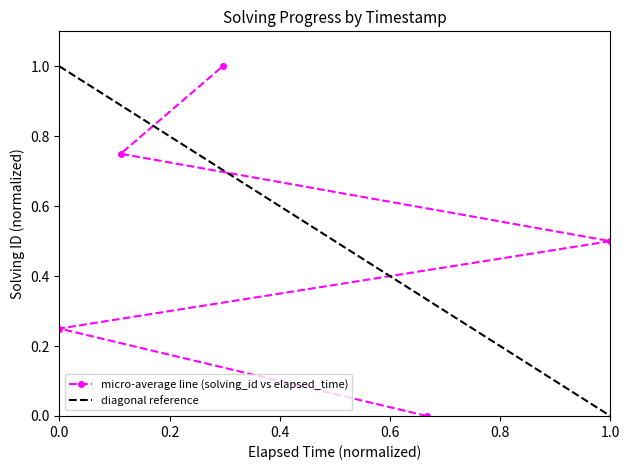

How many categories are shown in the chart?

5